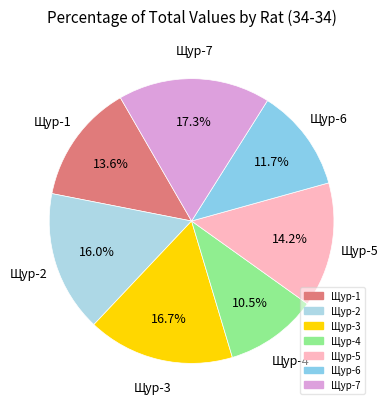

Is it true that Щур-2 is 16% of the pie?

True